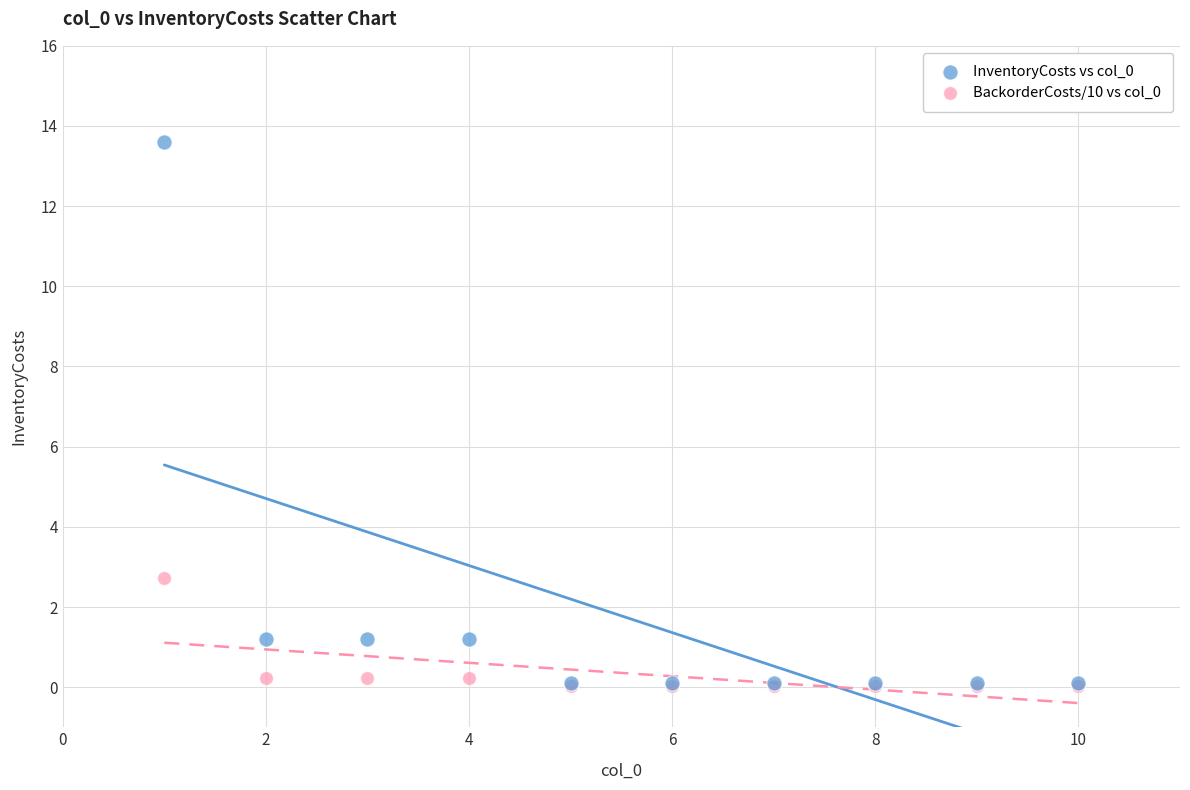

Across all series, what Y value is closest to 6?

2.7